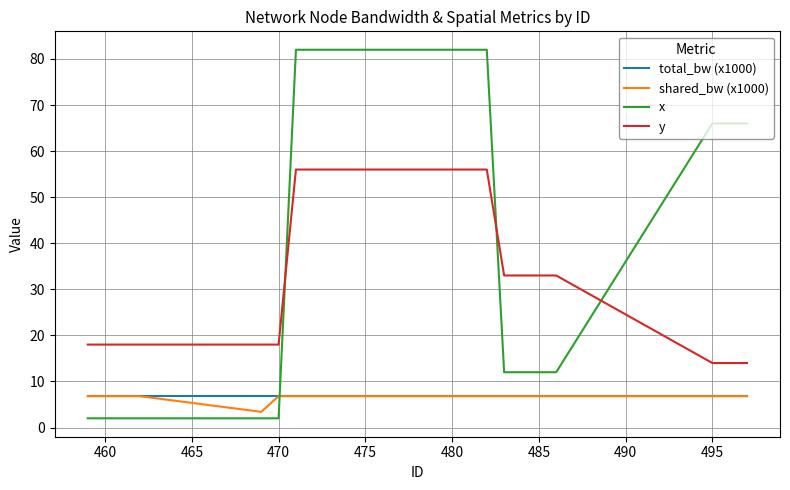

Which series has the largest total across all categories?

x